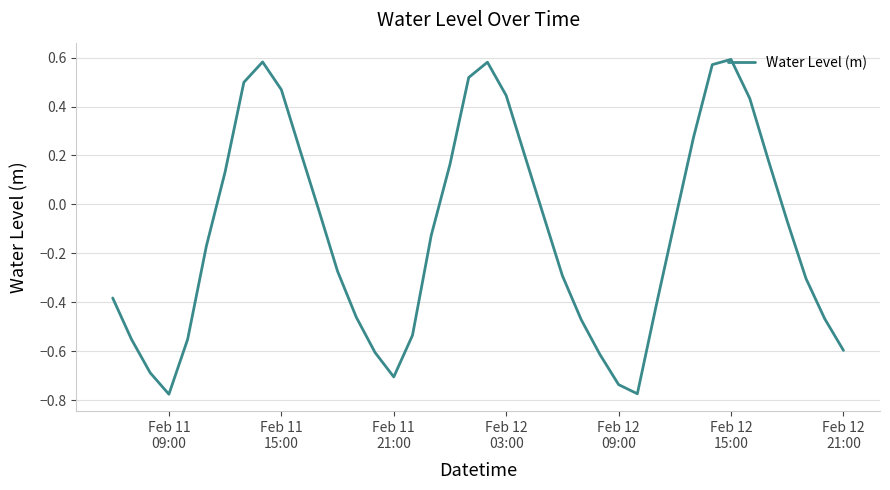

What is the difference between the maximum and minimum values?

1.4